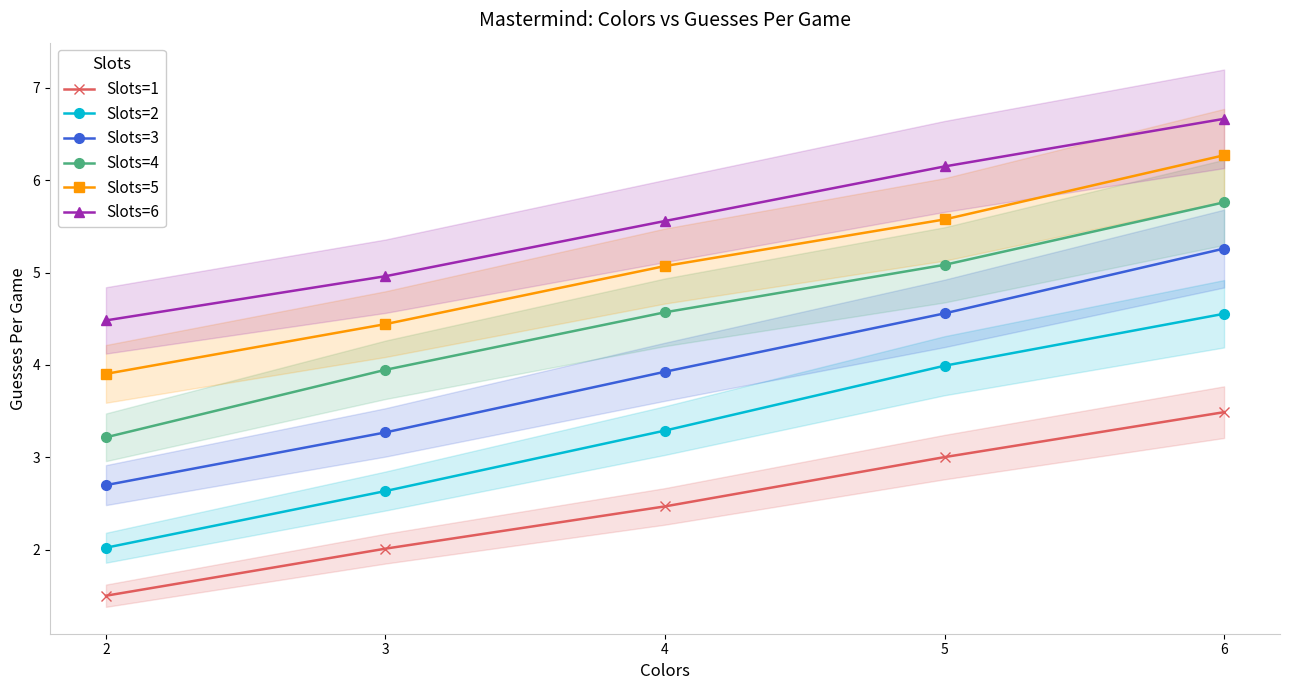

Which series has the widest spread of values?

Slots=3